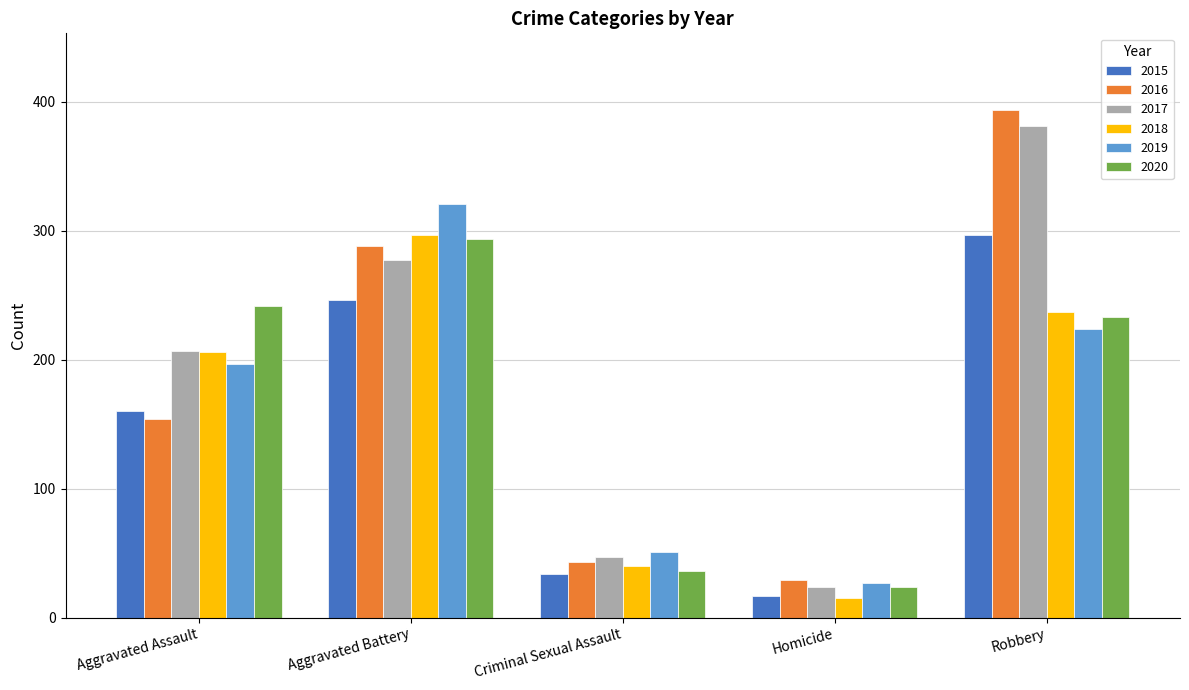

What is the greatest value displayed?

394